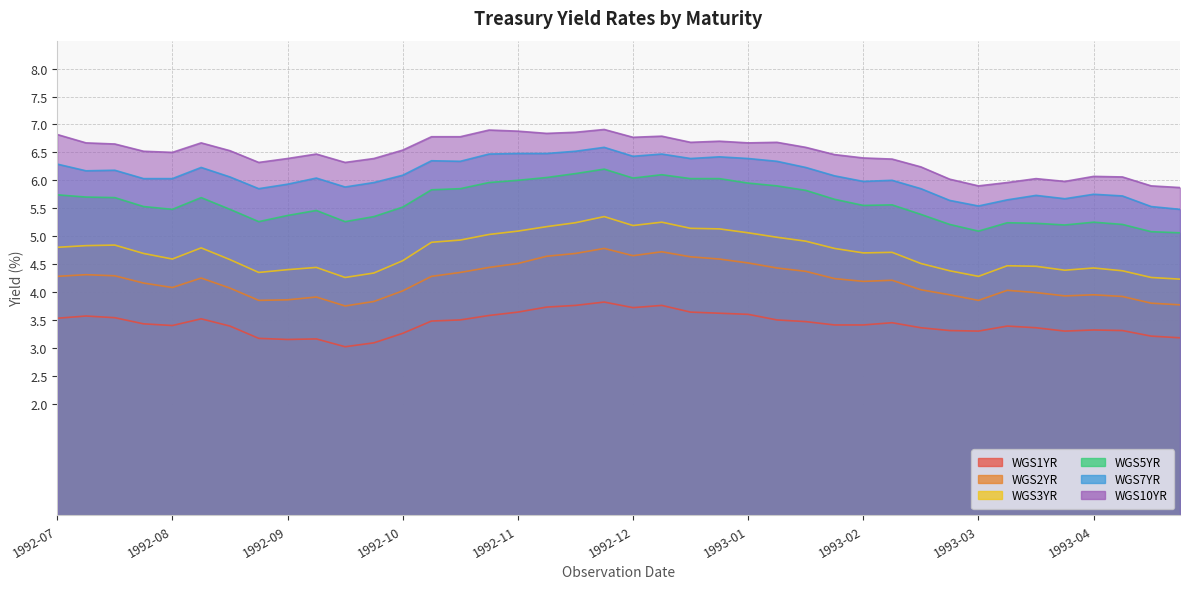

What is the difference between the maximum and second lowest values in the WGS2YR series?

1.0